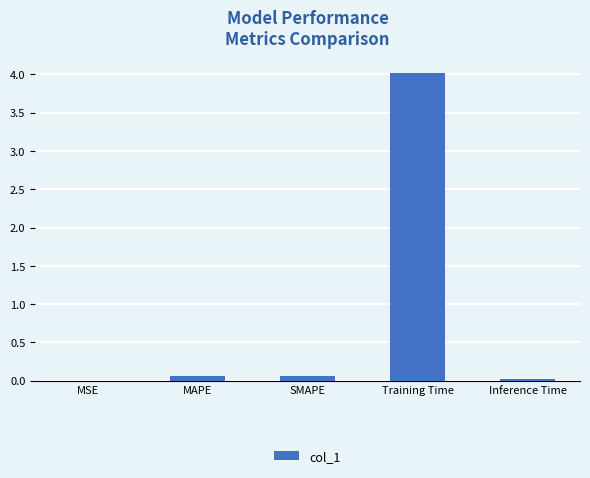

Read the value at Training Time.

4.0